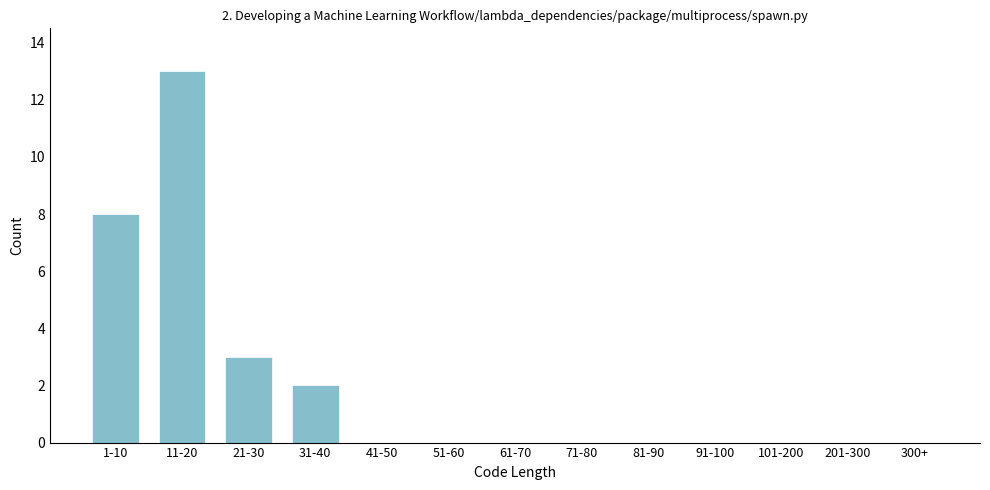

Reading left to right, transcribe all the data shown in this chart.

1-10=8	11-20=13	21-30=3	31-40=2	41-50=0	51-60=0	61-70=0	71-80=0	81-90=0	91-100=0	101-200=0	201-300=0	300+=0